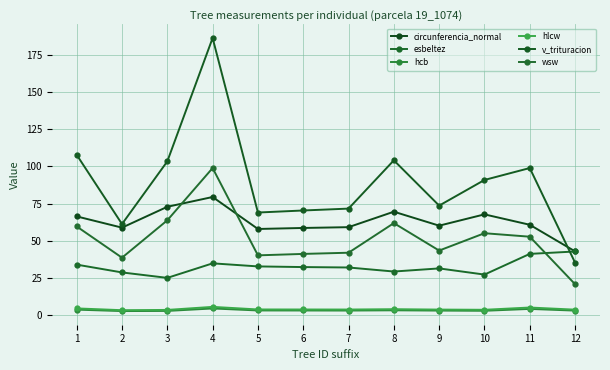

What are all the series names shown in the legend?

circunferencia_normal, esbeltez, hcb, hlcw, v_trituracion, wsw